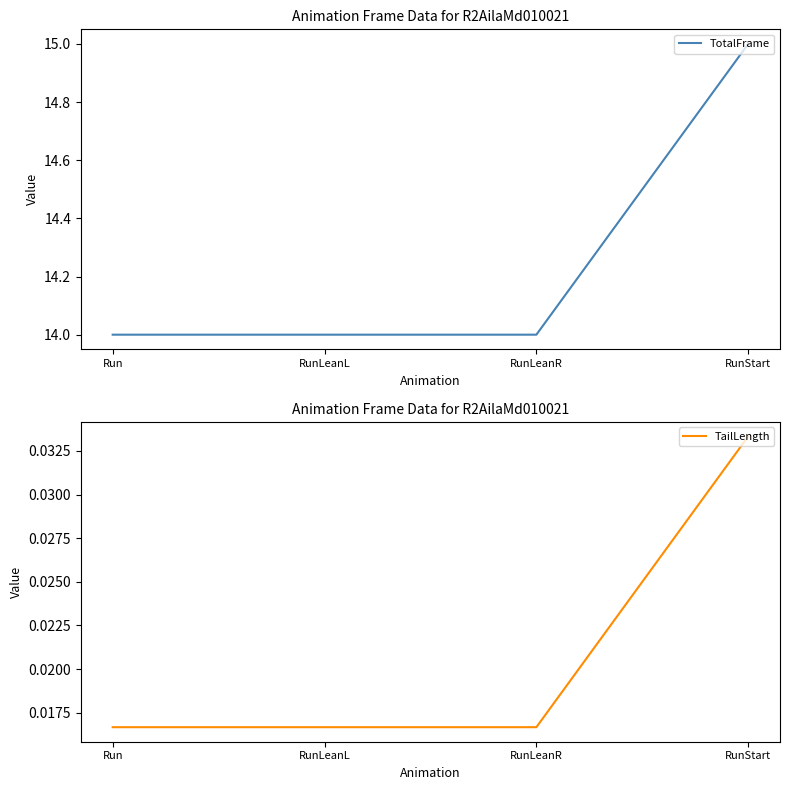

Reading left to right, extract all data points from this chart.

TotalFrame: 14.0	14.0	14.0	15.0
TailLength: 0.0	0.0	0.0	0.0